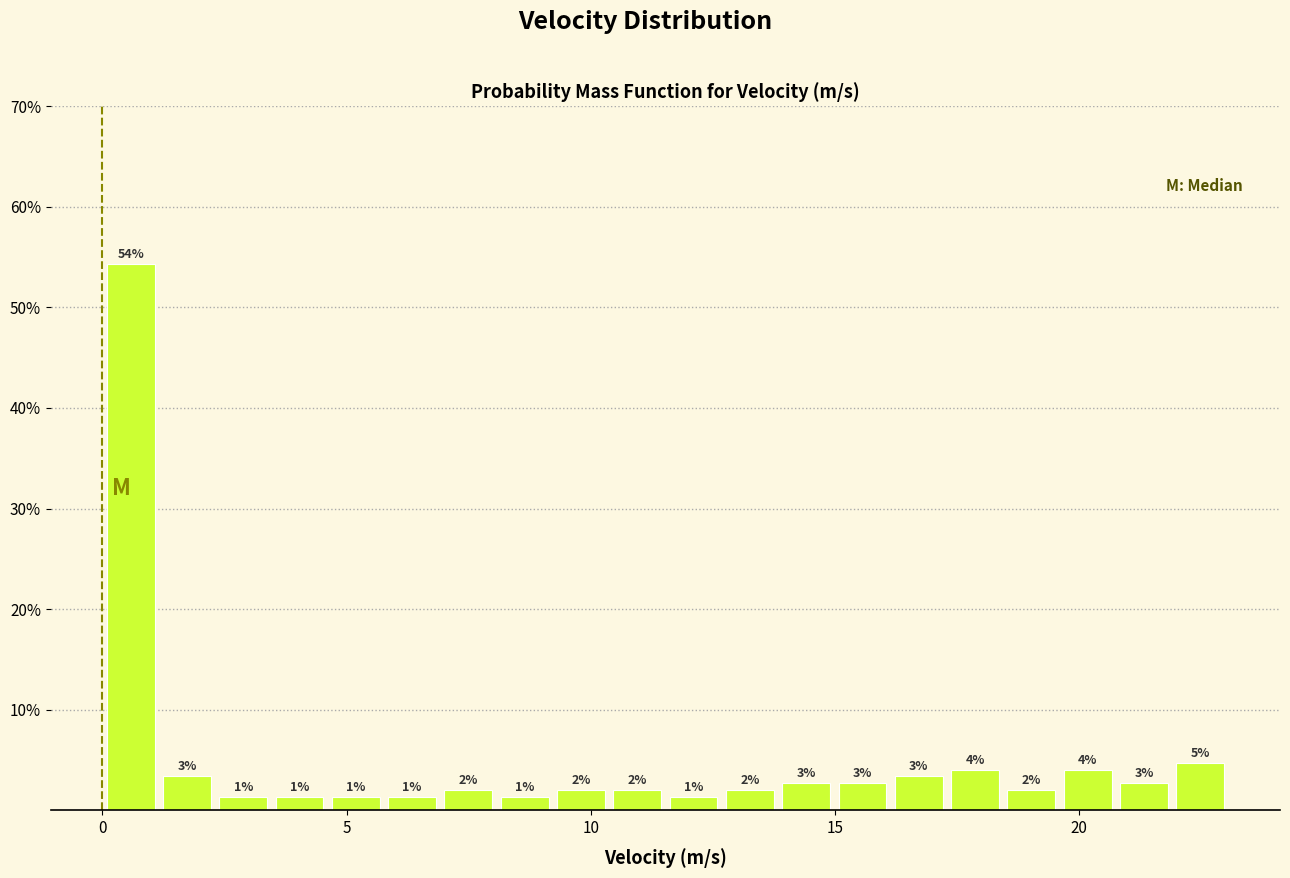

Read against the x-axis, roughly where is the centre of the tallest bar?

0.5